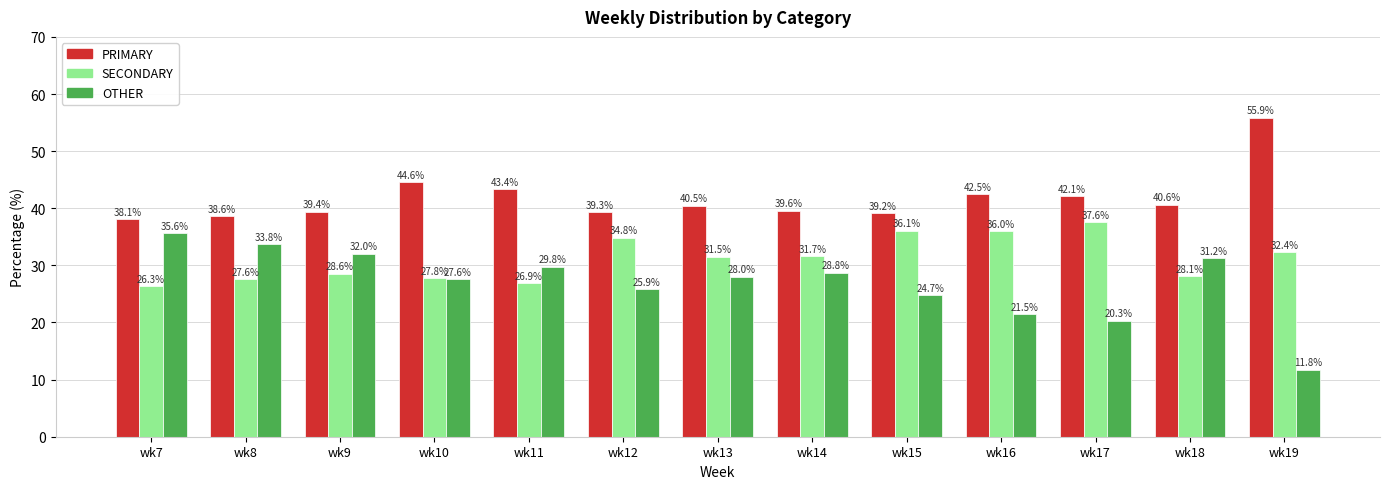

The PRIMARY series shows 55.9 at wk19. True or false?

True